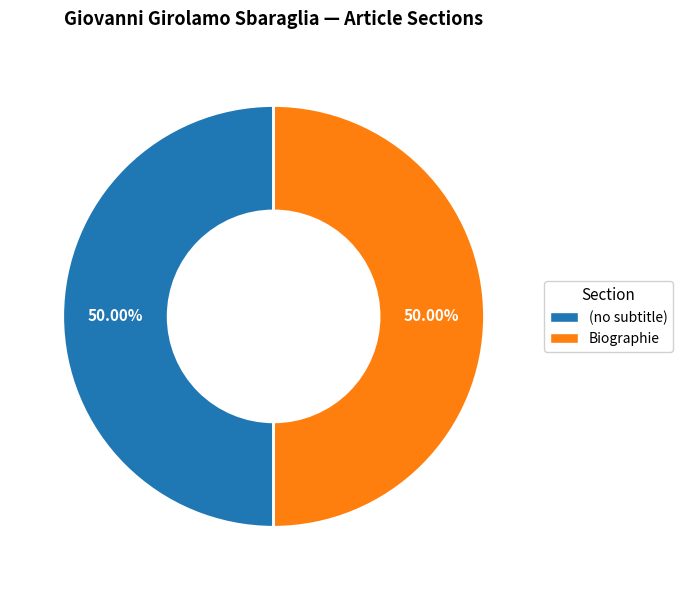

Do Biographie and (no subtitle) together represent more than half of the pie?

Yes